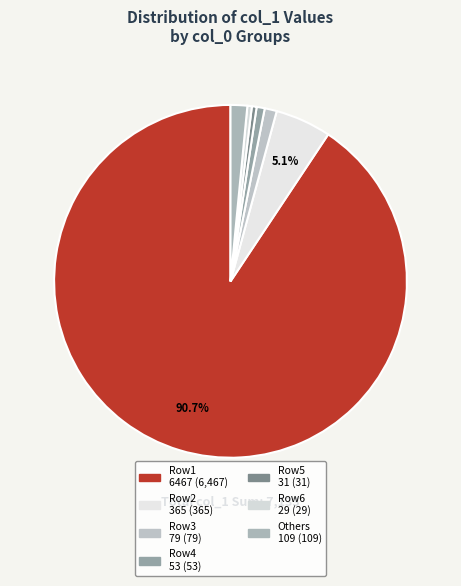

Count the number of slices in the pie.

7